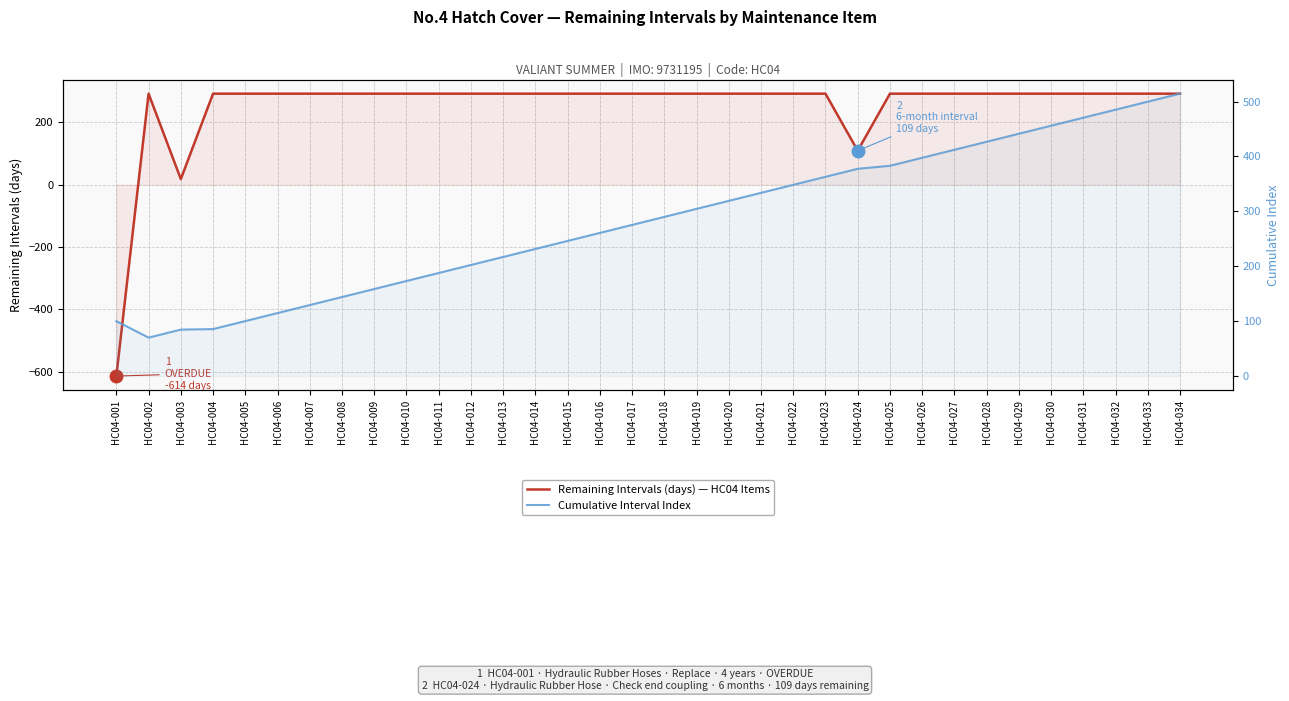

Between HC04-011 and HC04-018, which series saw the biggest shift?

Cumulative Interval Index